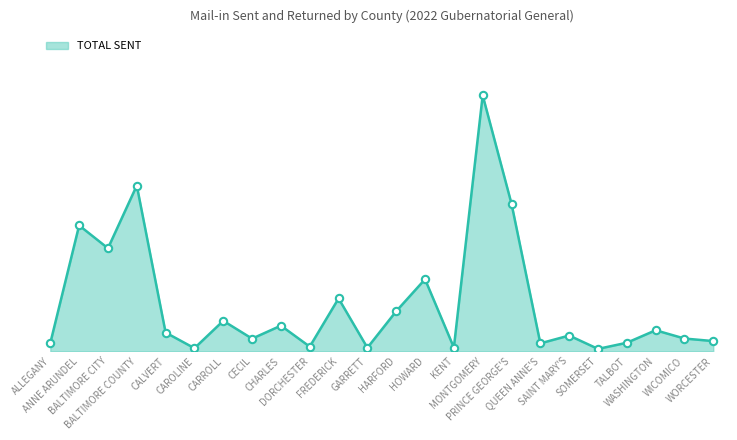

Is this an area chart (filled region under the line)?

Yes